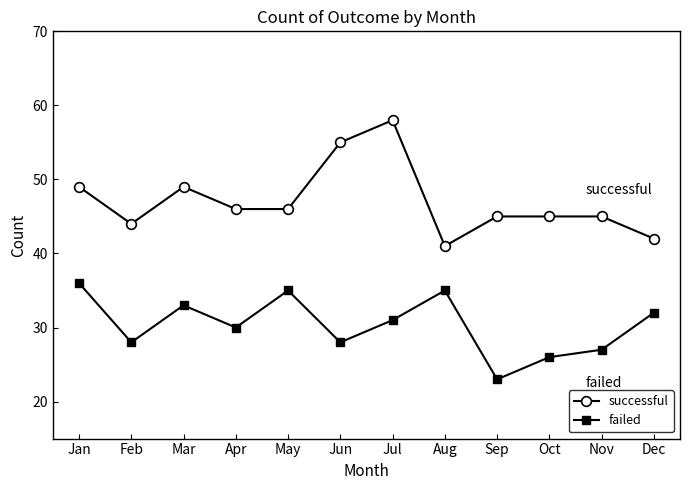

At Jul, list the series in order from smallest to largest.

failed, successful